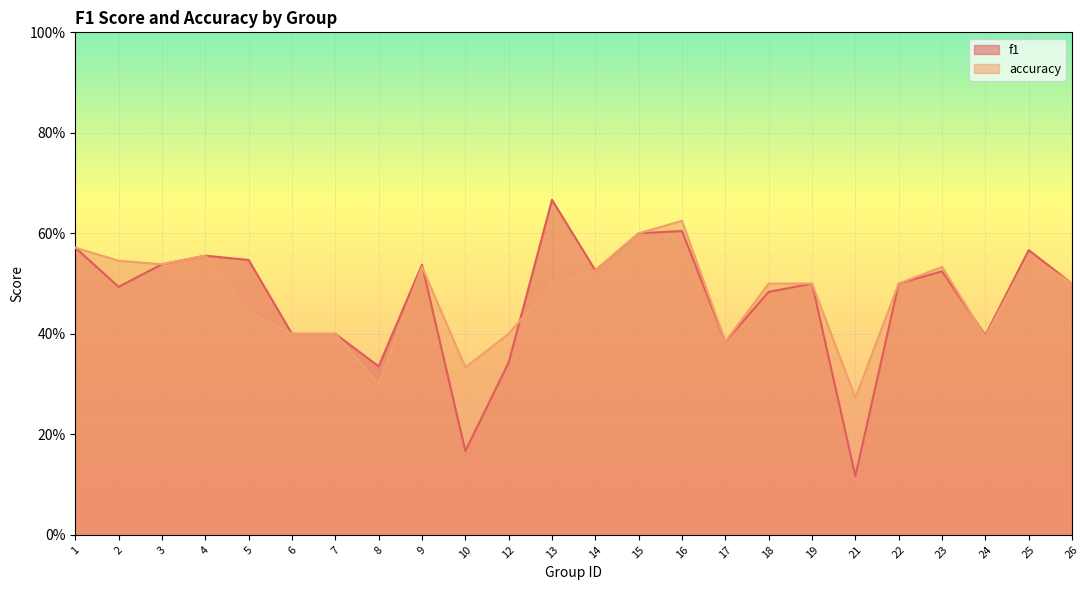

Reading left to right, extract all data points from this chart.

f1: 1=0.6	2=0.5	3=0.5	4=0.6	5=0.5	6=0.4	7=0.4	8=0.3	9=0.5	10=0.2	12=0.3	13=0.7	14=0.5	15=0.6	16=0.6	17=0.4	18=0.5	19=0.5	21=0.1	22=0.5	23=0.5	24=0.4	25=0.6	26=0.5
accuracy: 1=0.6	2=0.5	3=0.5	4=0.6	5=0.4	6=0.4	7=0.4	8=0.3	9=0.5	10=0.3	12=0.4	13=0.5	14=0.5	15=0.6	16=0.6	17=0.4	18=0.5	19=0.5	21=0.3	22=0.5	23=0.5	24=0.4	25=0.6	26=0.5